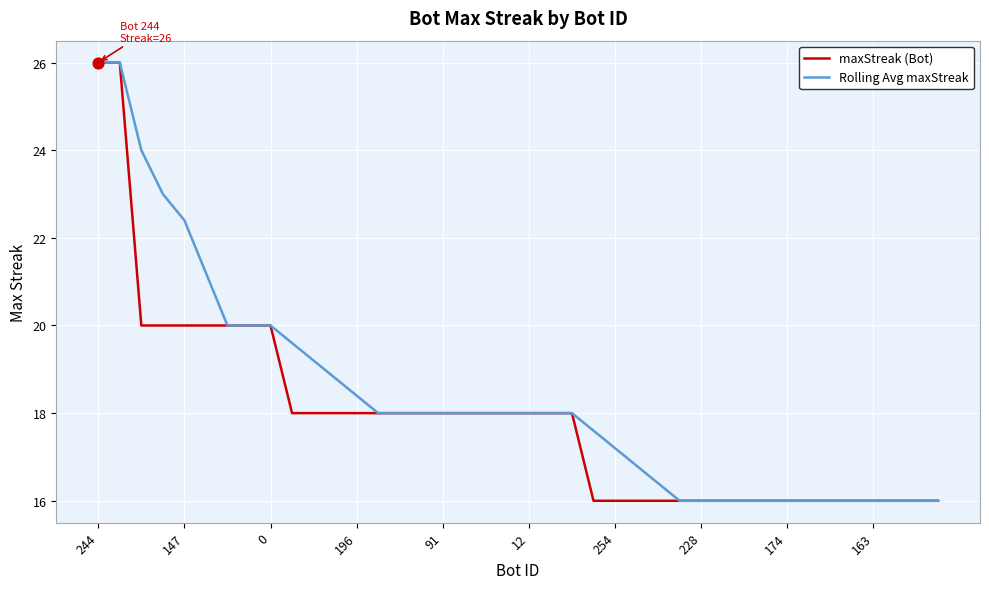

What are all the series names shown in the legend?

maxStreak (Bot), Rolling Avg maxStreak